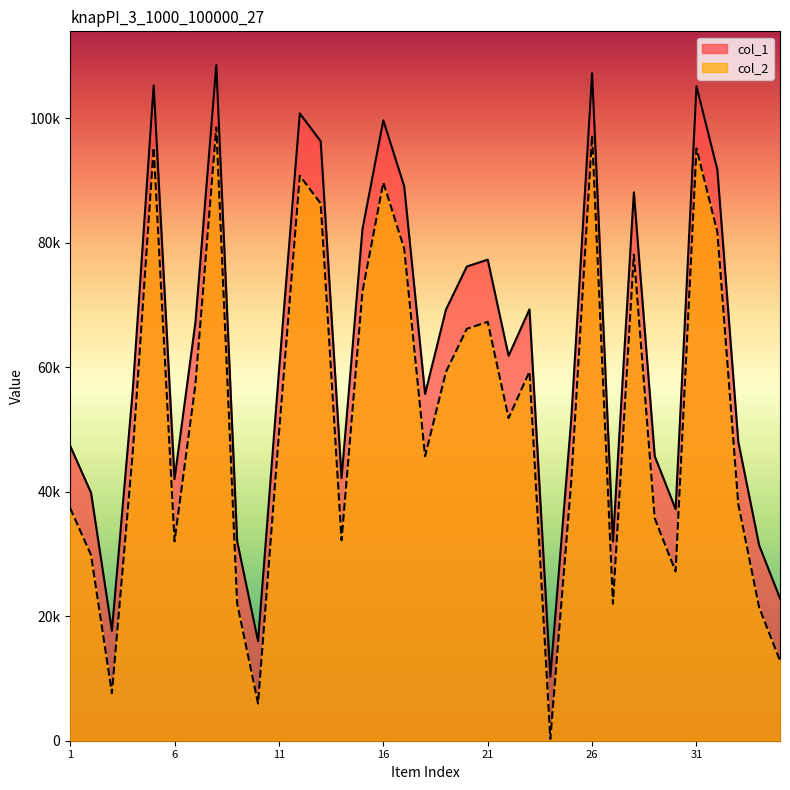

What are all the series names shown in the legend?

col_1, col_2